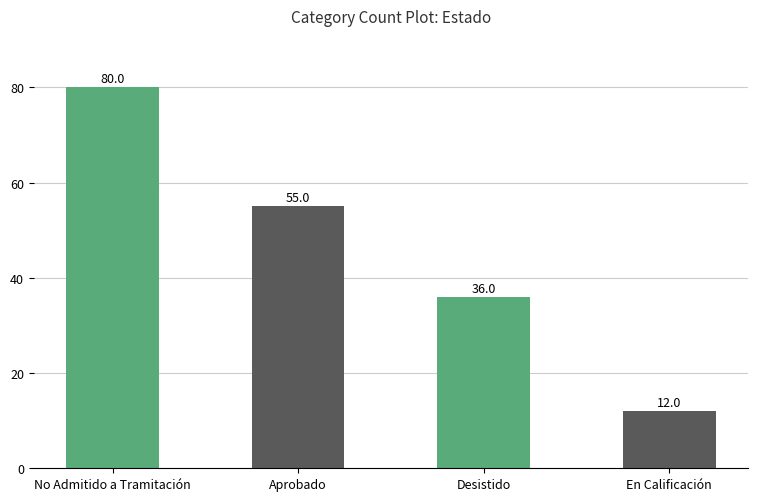

How many bars are there in total?

4